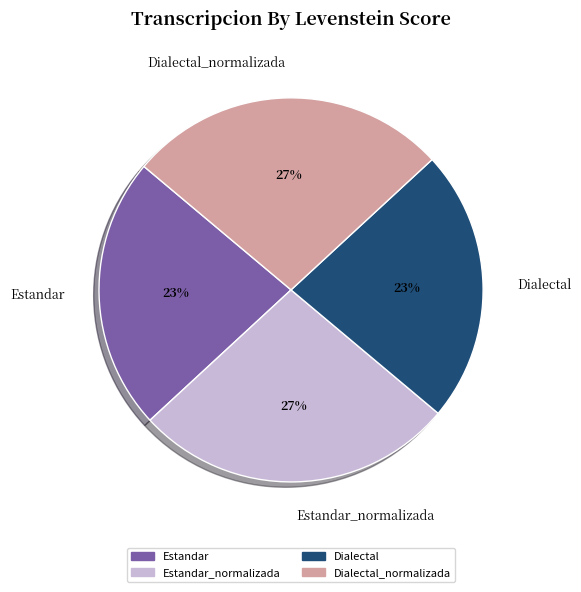

To the nearest percent, what is the difference between the Dialectal and Dialectal_normalizada slice percentages?

4%